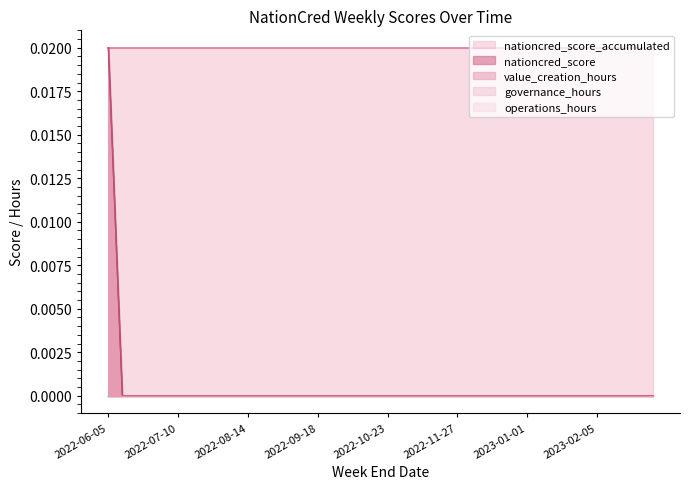

What are all the series names shown in the legend?

value_creation_hours, governance_hours, operations_hours, nationcred_score, nationcred_score_accumulated